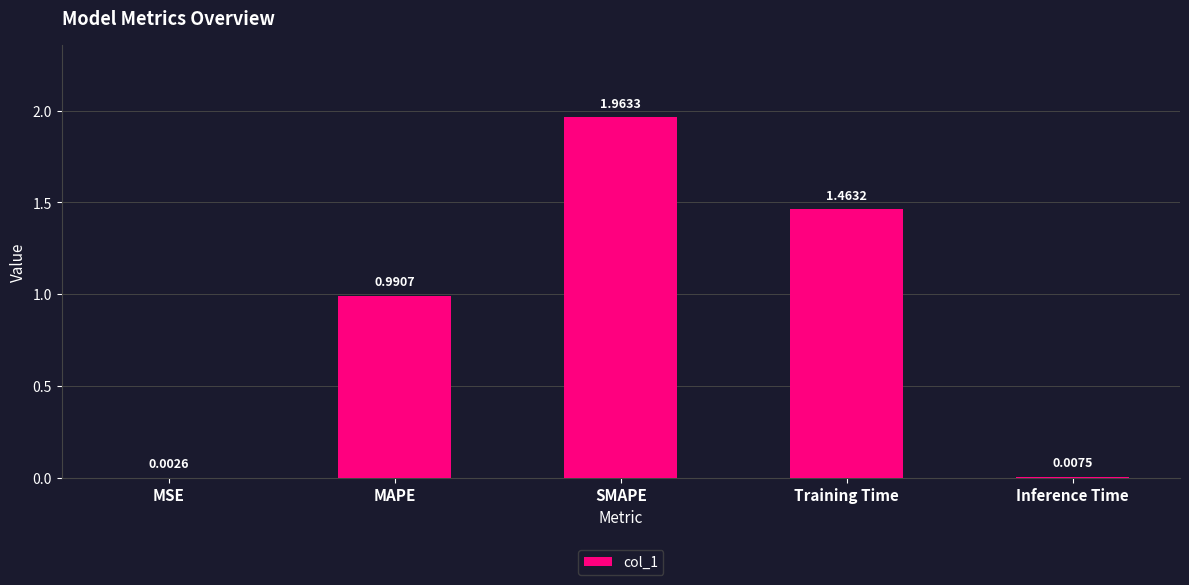

What is the change in value from MAPE to SMAPE?

+1.0